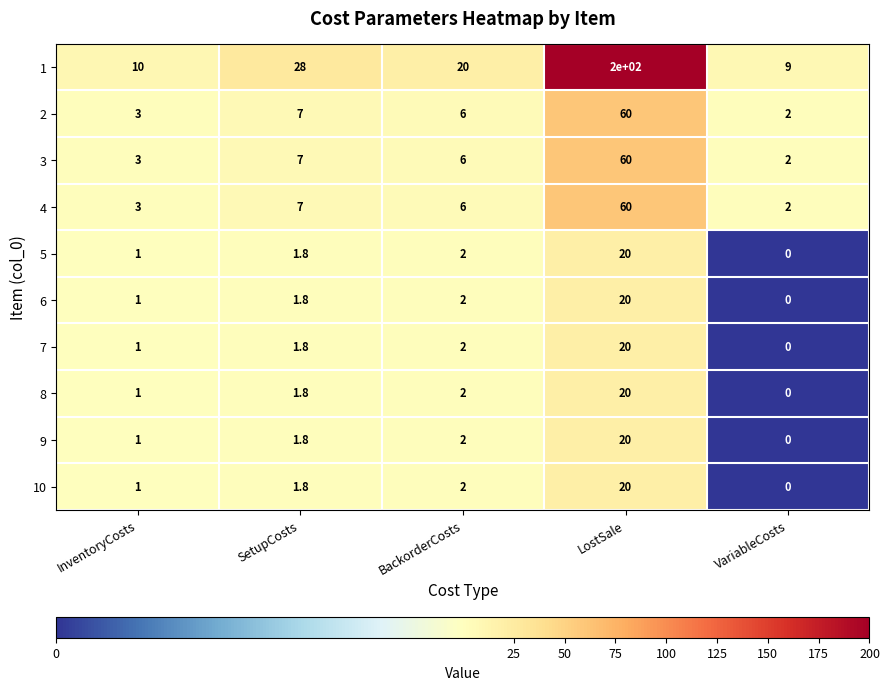

What is the sum of all 10 values?

24.8